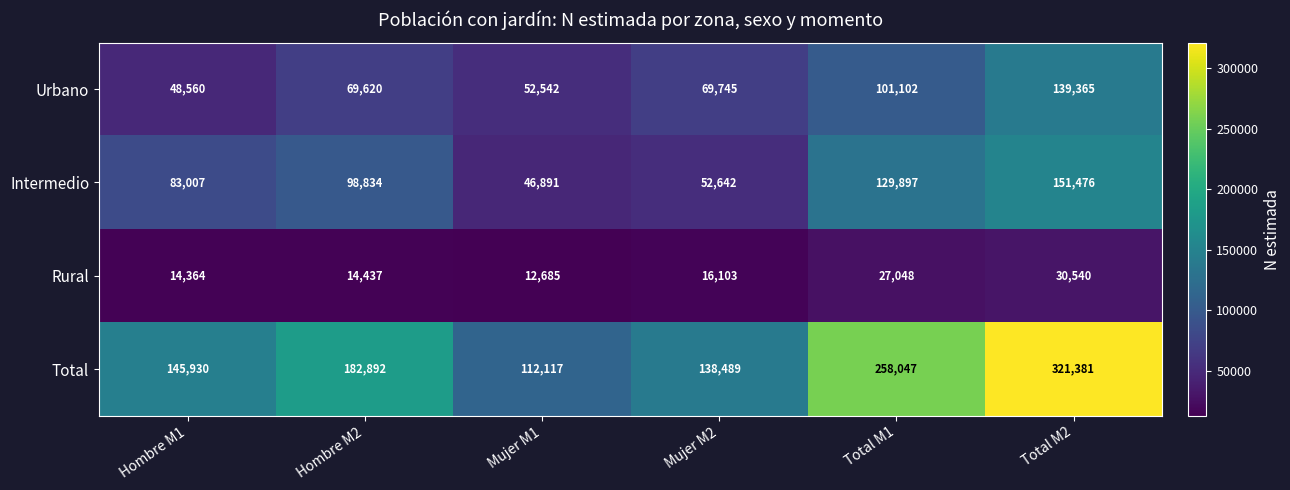

At how many categories does at least one series exceed 141369?

4